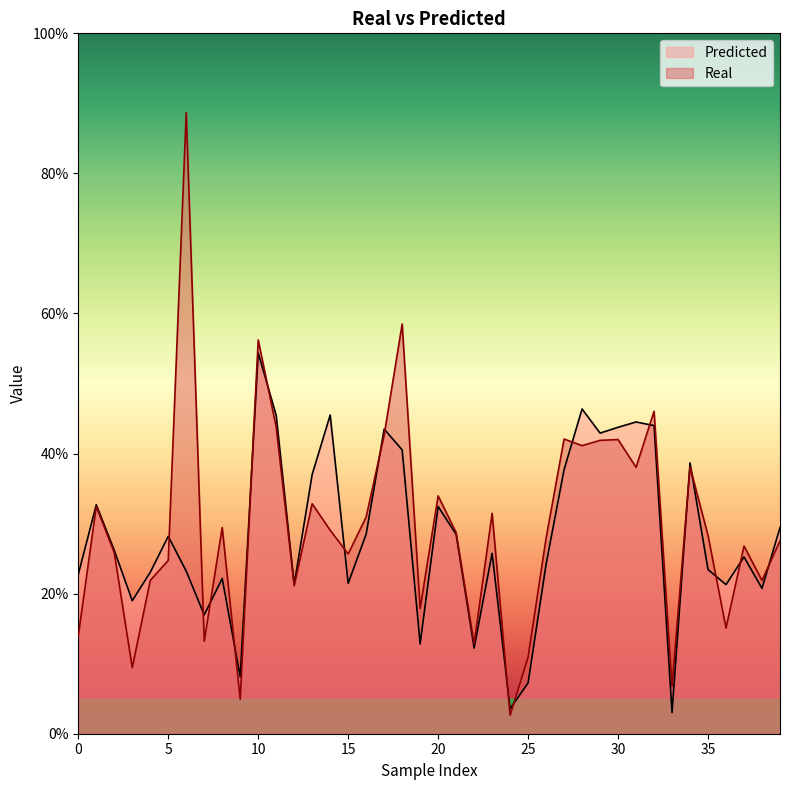

What is the total value across all series at 6?

1.1